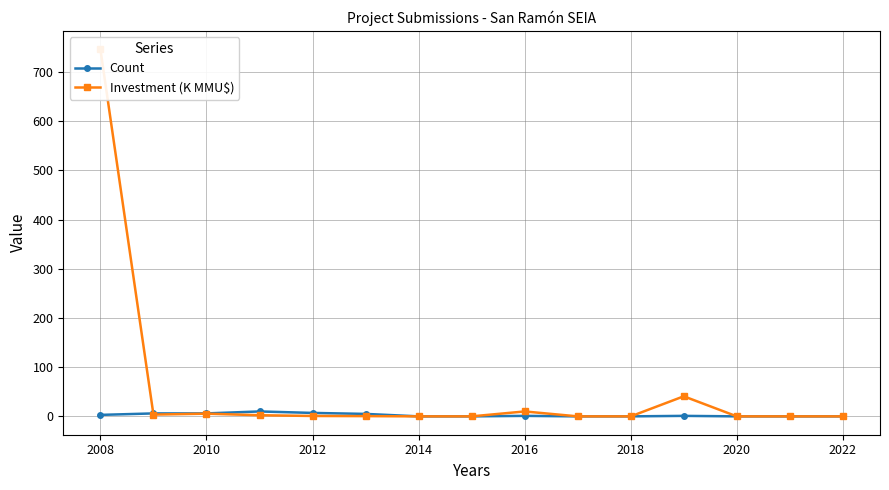

How many data points does each series have?

15